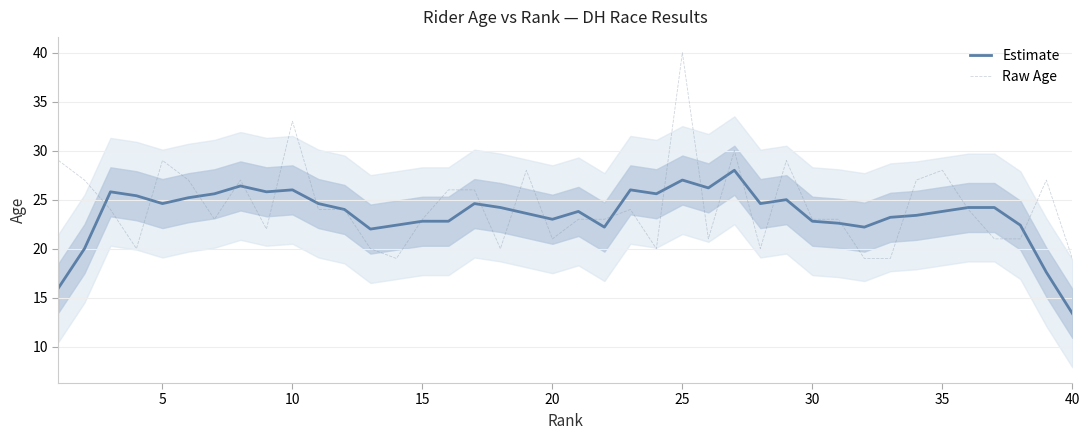

At which label does Estimate reach its minimum?

40